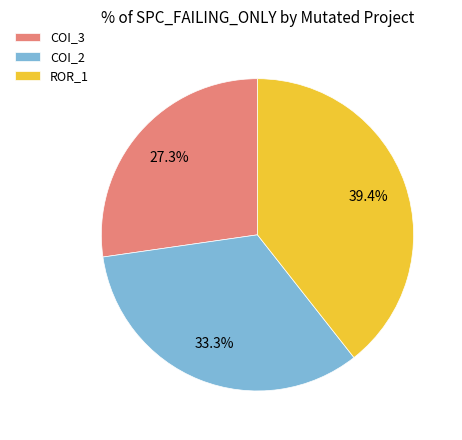

Does ROR_1 represent more than half of the total?

No